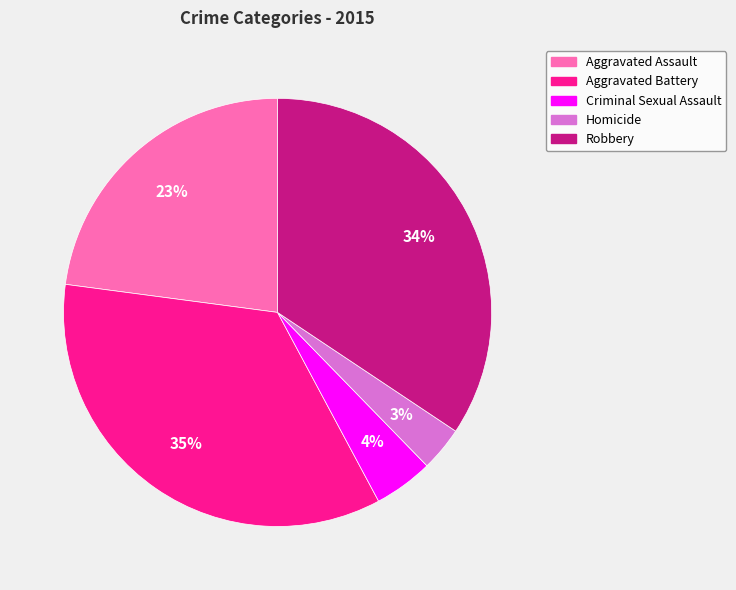

Is there any slice that represents more than half of the pie?

No